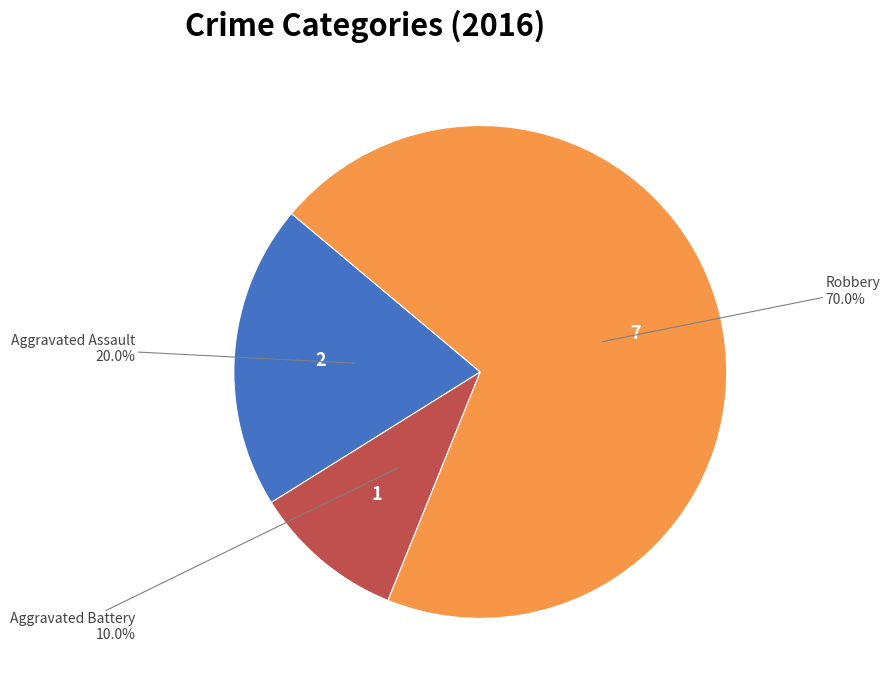

Rank the categories by value from lowest to highest.

Aggravated Battery, Aggravated Assault, Robbery